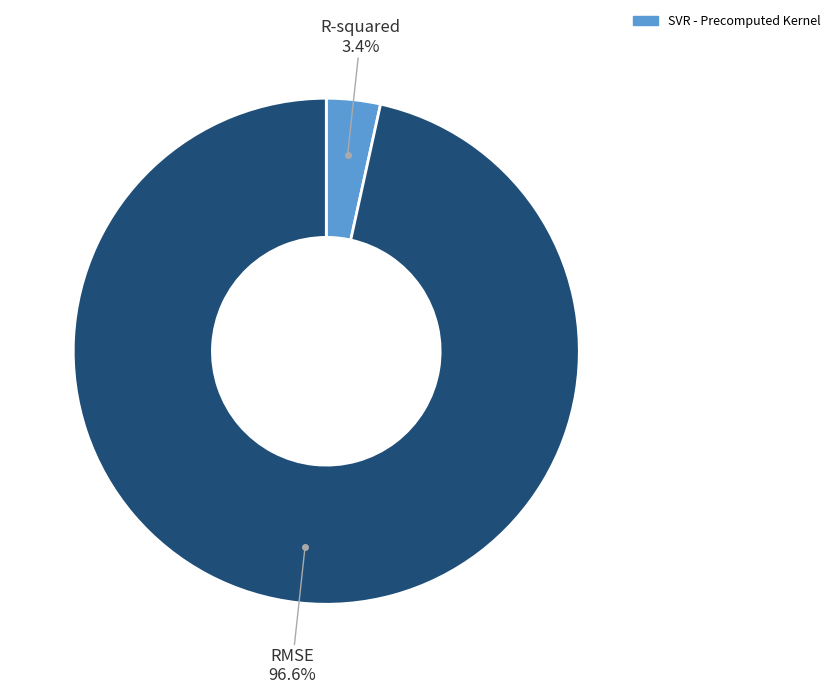

Is there a majority slice in this chart?

Yes